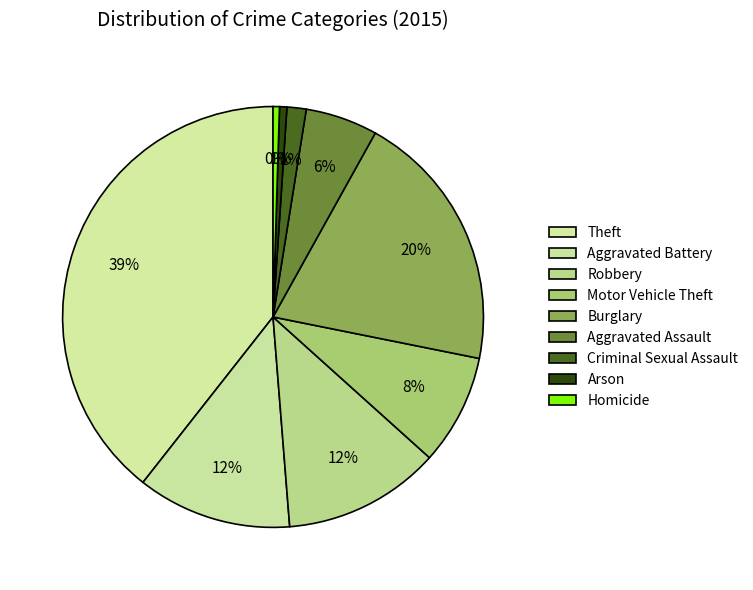

Combined, what portion of the pie is Criminal Sexual Assault and Aggravated Battery?

13.3%